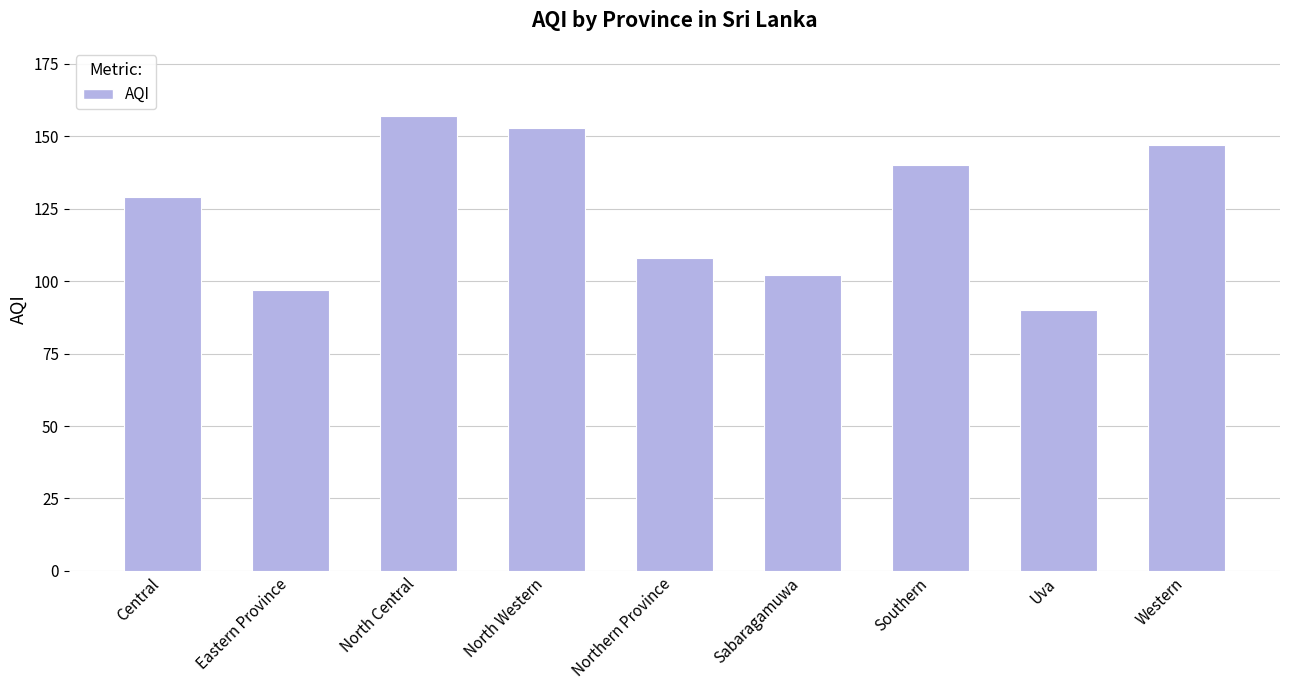

What is the sum of the values at Southern and North Central?

297